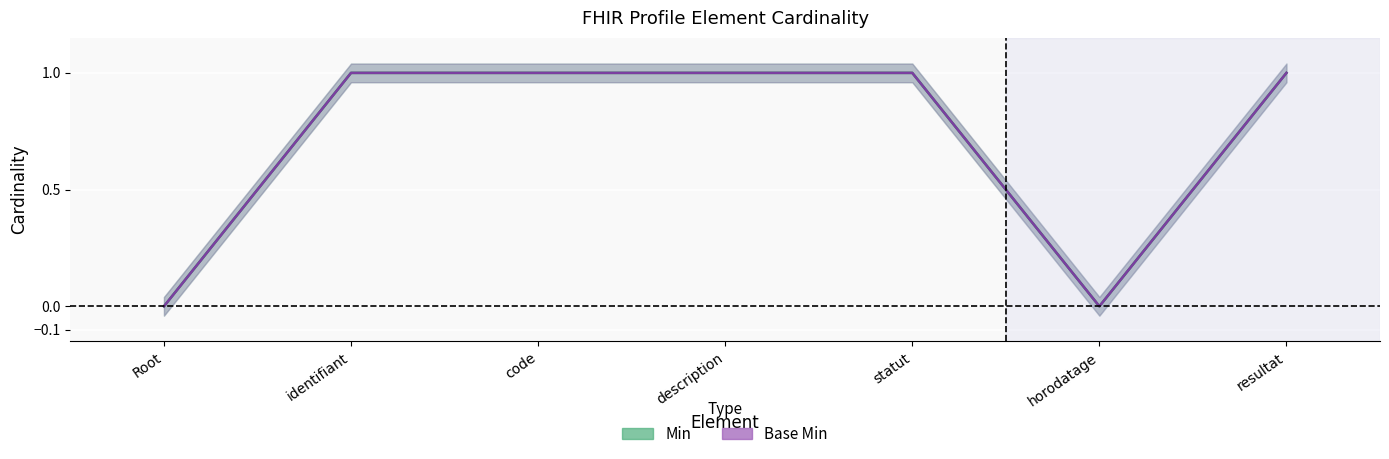

True or false: Base Min and Min cross at least once.

False